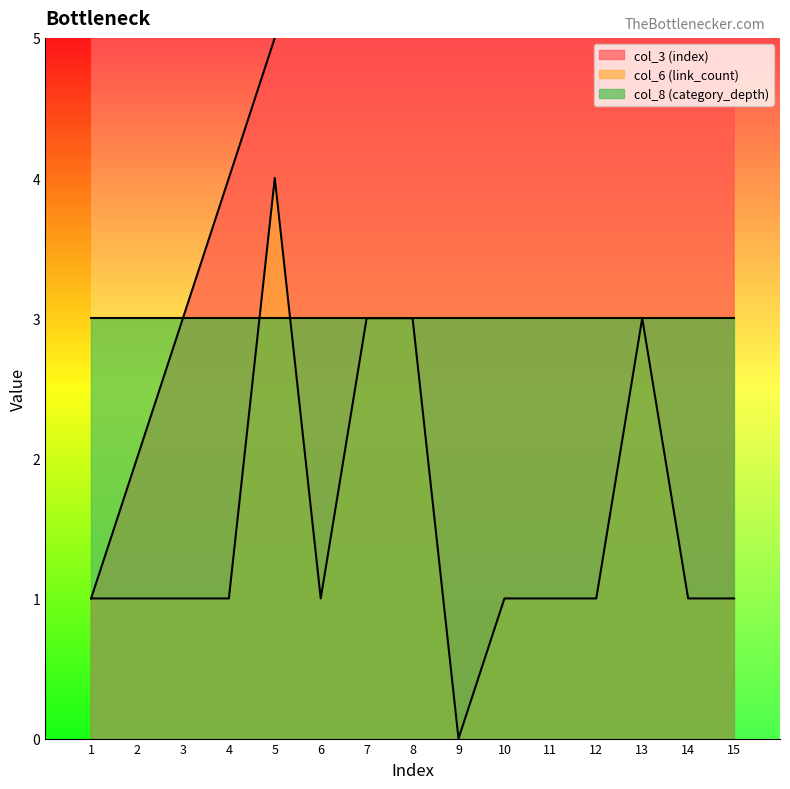

How many values in the col_6 (link_count) series exceed 1?

4